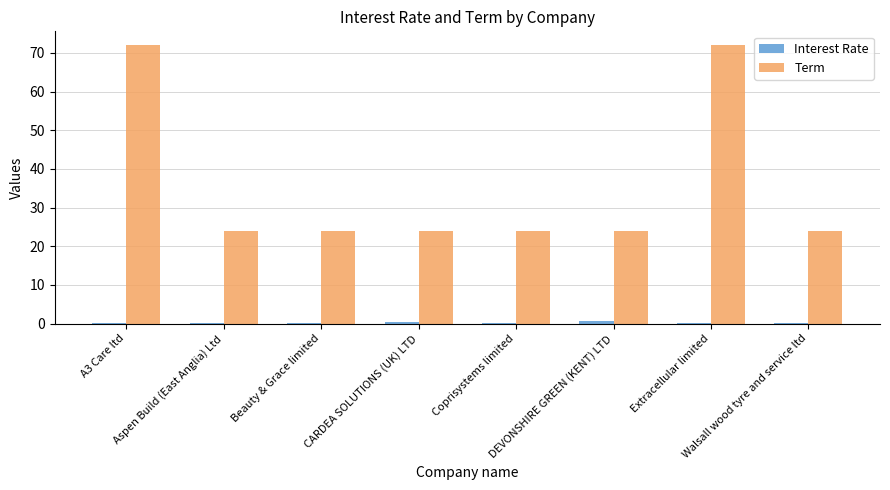

What is the highest value of the Term series?

72.0